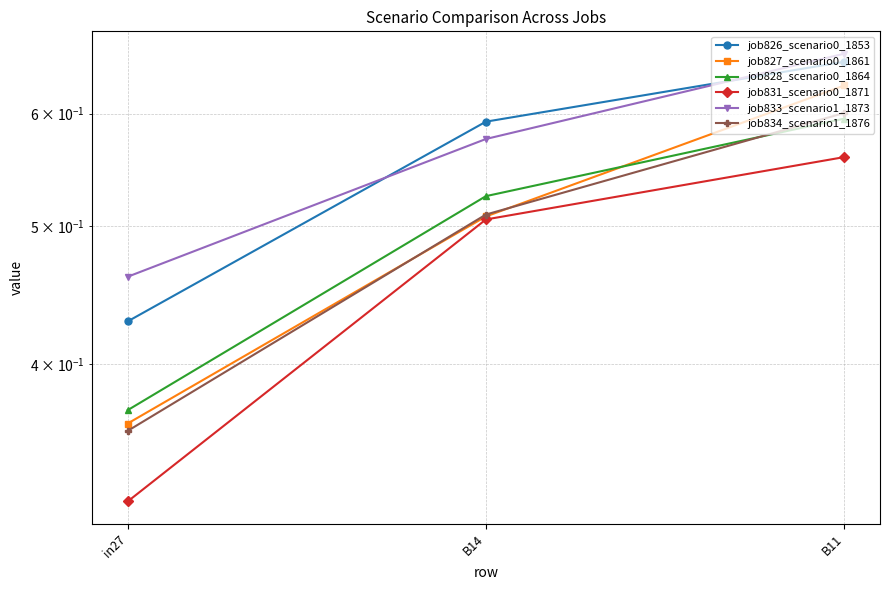

Reading right to left, transcribe all the data shown in this chart.

job826_scenario0_1853: 0.7	0.6	0.4
job827_scenario0_1861: 0.6	0.5	0.4
job828_scenario0_1864: 0.6	0.5	0.4
job831_scenario0_1871: 0.6	0.5	0.3
job833_scenario1_1873: 0.7	0.6	0.5
job834_scenario1_1876: 0.6	0.5	0.4